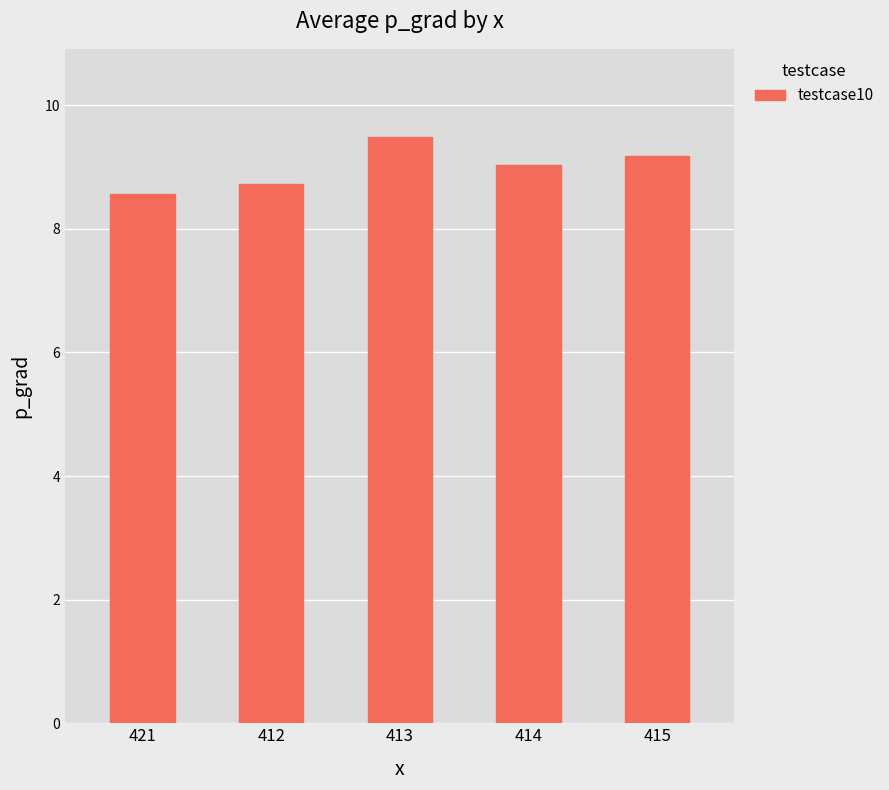

What is the value of the 4th bar from the left?

9.0